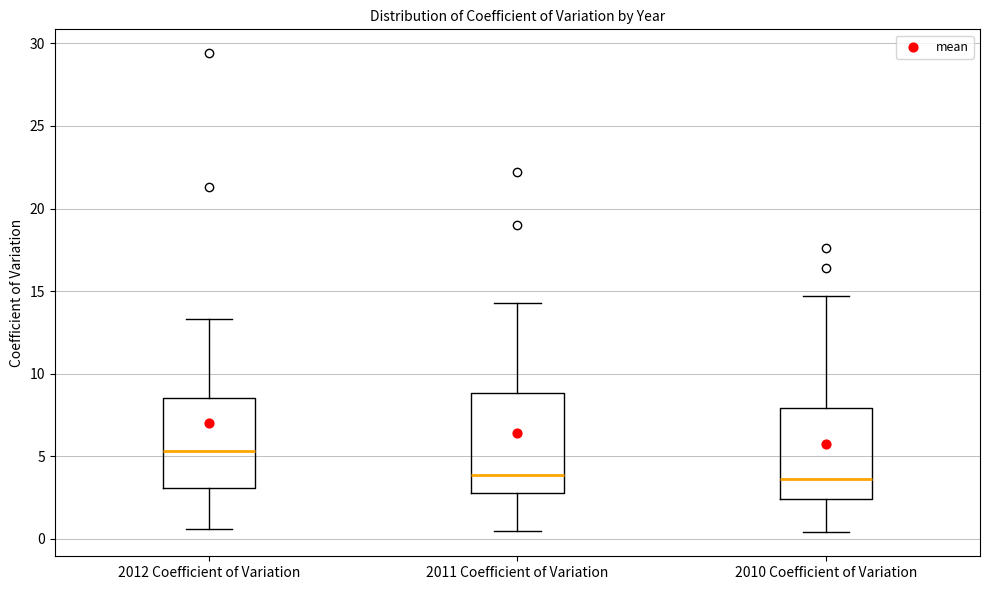

Reading left to right, transcribe this box plot: for each box, give where its median line is, the range the box spans, and where its two whiskers end, as read against the y-axis. The values are not printed on the chart, so give them approximately, as read against the axis.

2012 Coefficient of Variation: median 5.5, box 3.0 to 8.5, whiskers 0.5 to 13.5
2011 Coefficient of Variation: median 4.0, box 3.0 to 9.0, whiskers 0.5 to 14.5
2010 Coefficient of Variation: median 3.5, box 2.5 to 8.0, whiskers 0.5 to 14.5